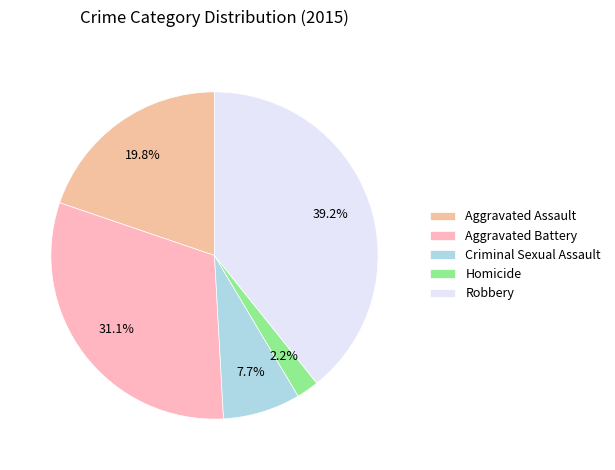

Count the number of slices in the pie.

5